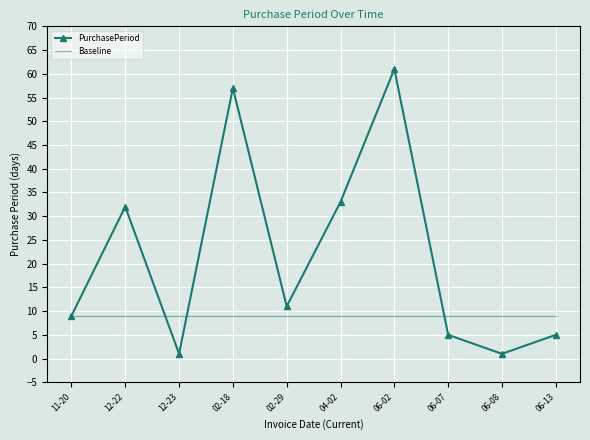

What is the spread (max minus min) of values at 06-07?

4